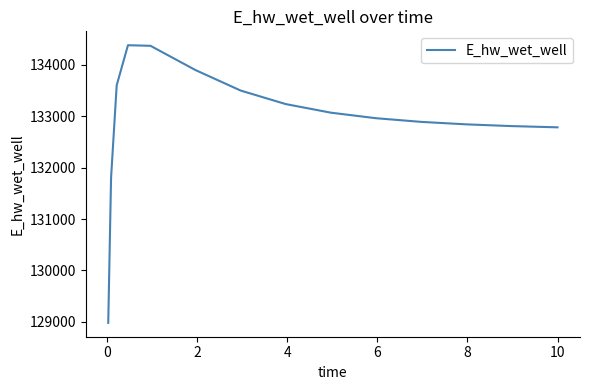

What is the smallest value displayed?

128979.8